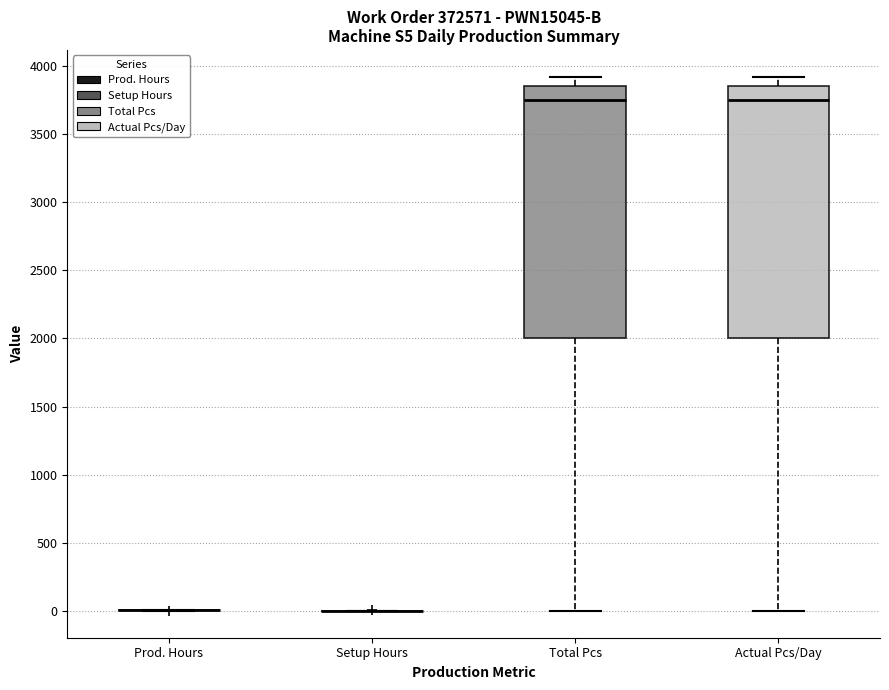

Reading left to right, read every box against the y-axis: the position of its median line, the range the box covers, and the ends of its whiskers. The values are not printed on the chart, so give them approximately, as read against the axis.

Prod. Hours: box collapsed to a line at 0, whiskers 0 to 0
Setup Hours: box collapsed to a line at 0, whiskers 0 to 0
Total Pcs: median 3750, box 2000 to 3850, whiskers 0 to 3900
Actual Pcs/Day: median 3750, box 2000 to 3850, whiskers 0 to 3900